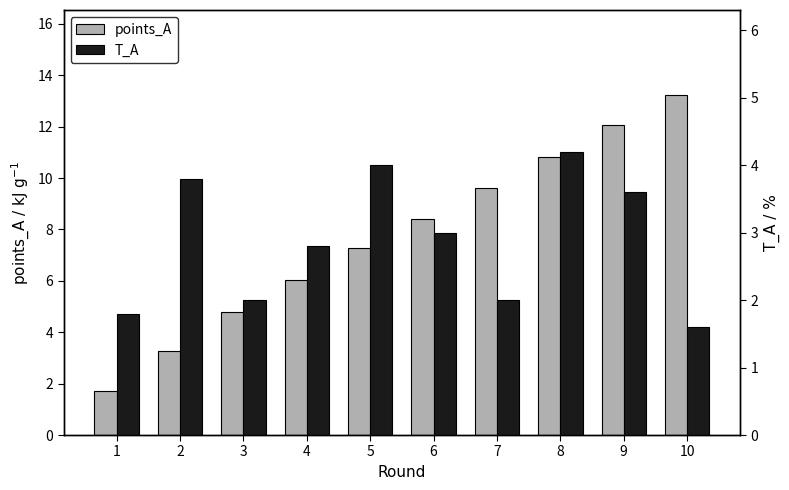

Which has a higher value, 5 or 1?

5